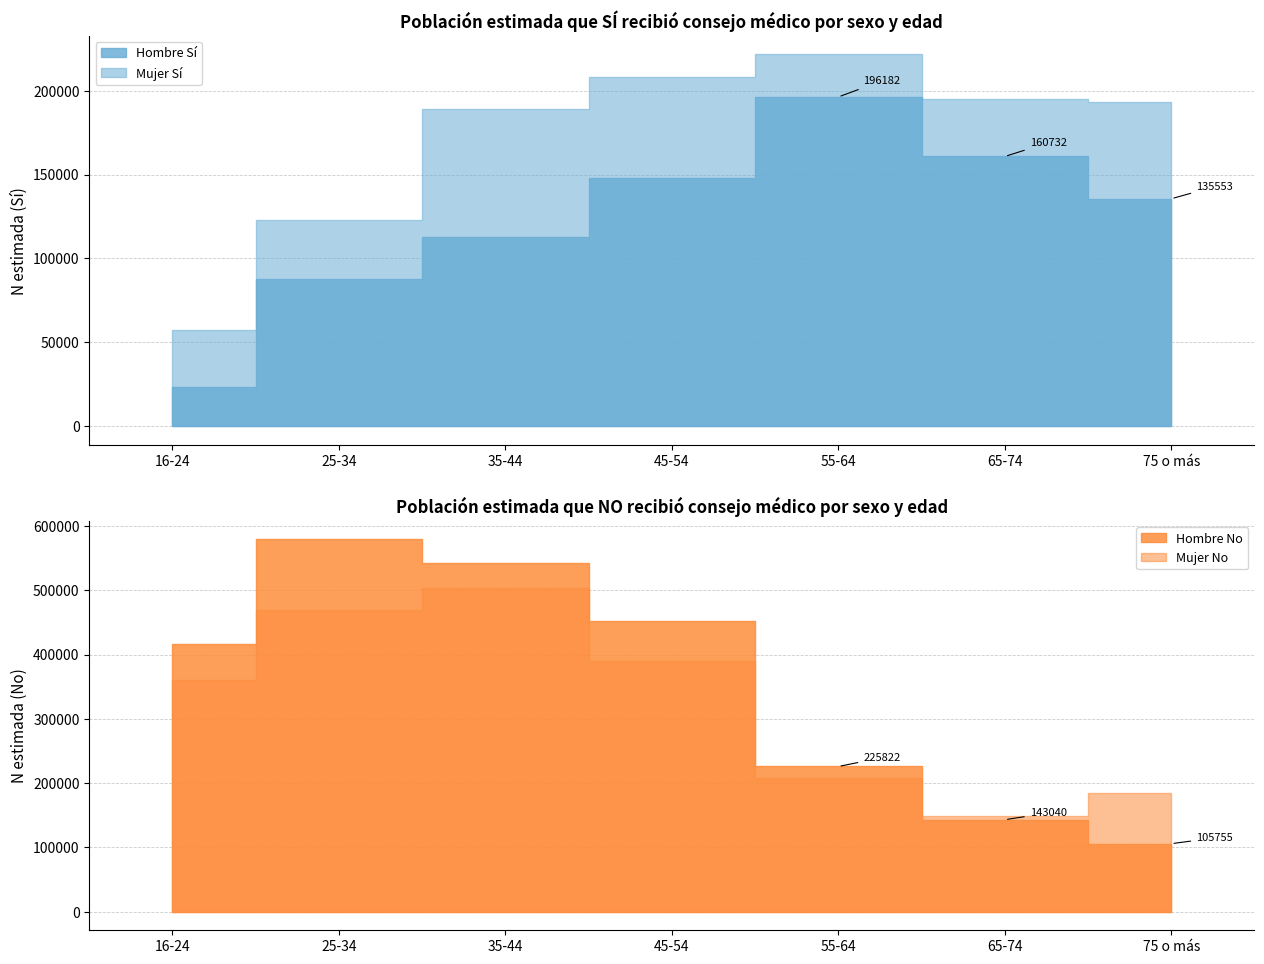

The value of Mujer No (N estimada) at 65-74 is 97257. True or false?

False